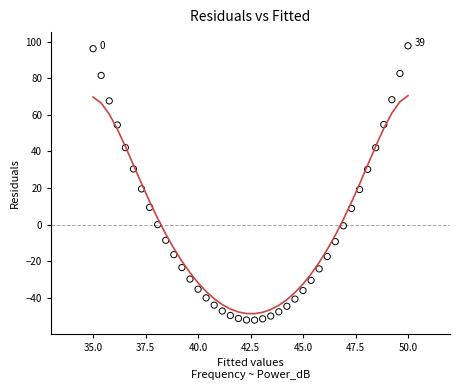

What is the range of Y values (max minus min)?

150.0